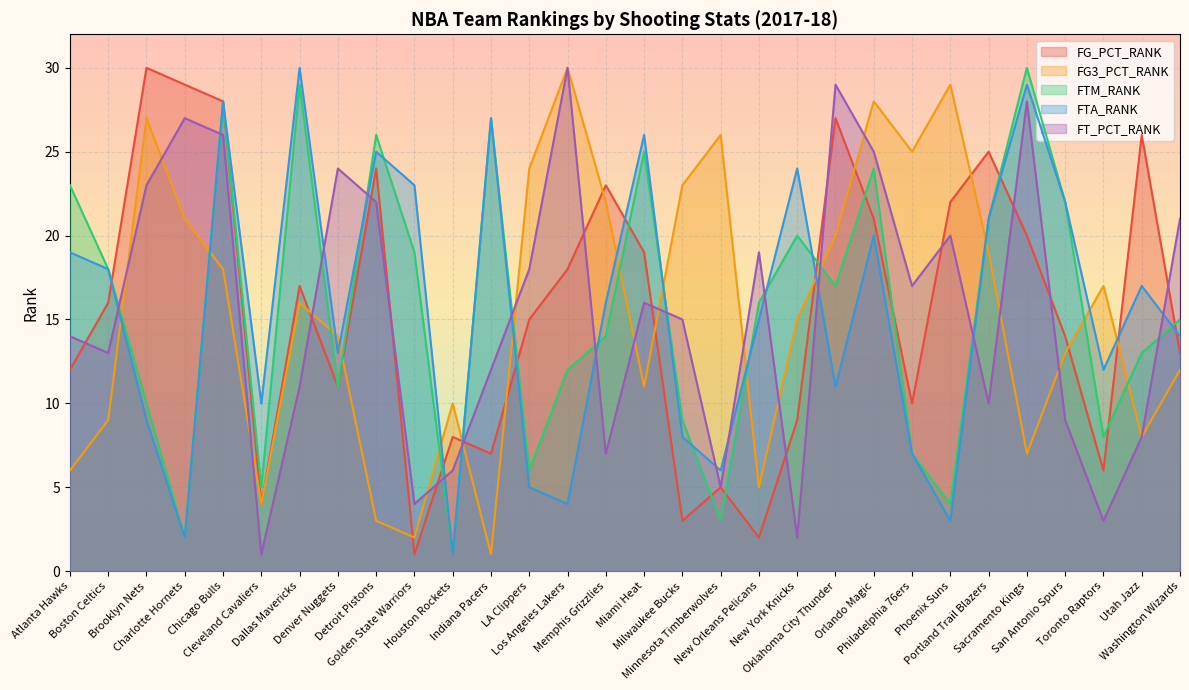

True or false: FT_PCT_RANK has a value of 5 at Toronto Raptors.

False